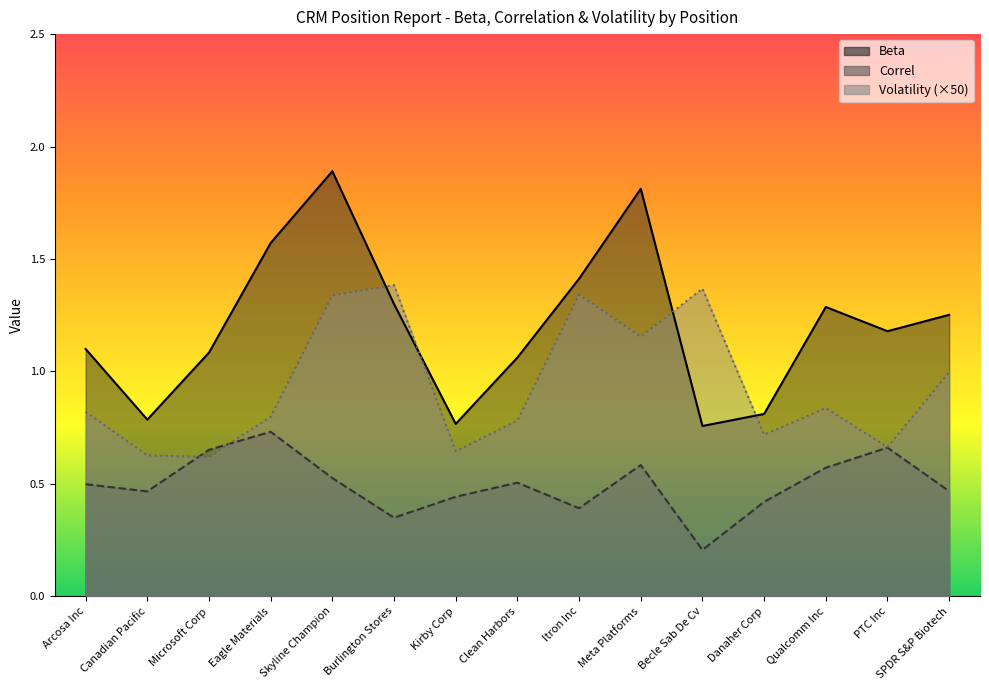

How many Correl values are between 0 and 1?

15